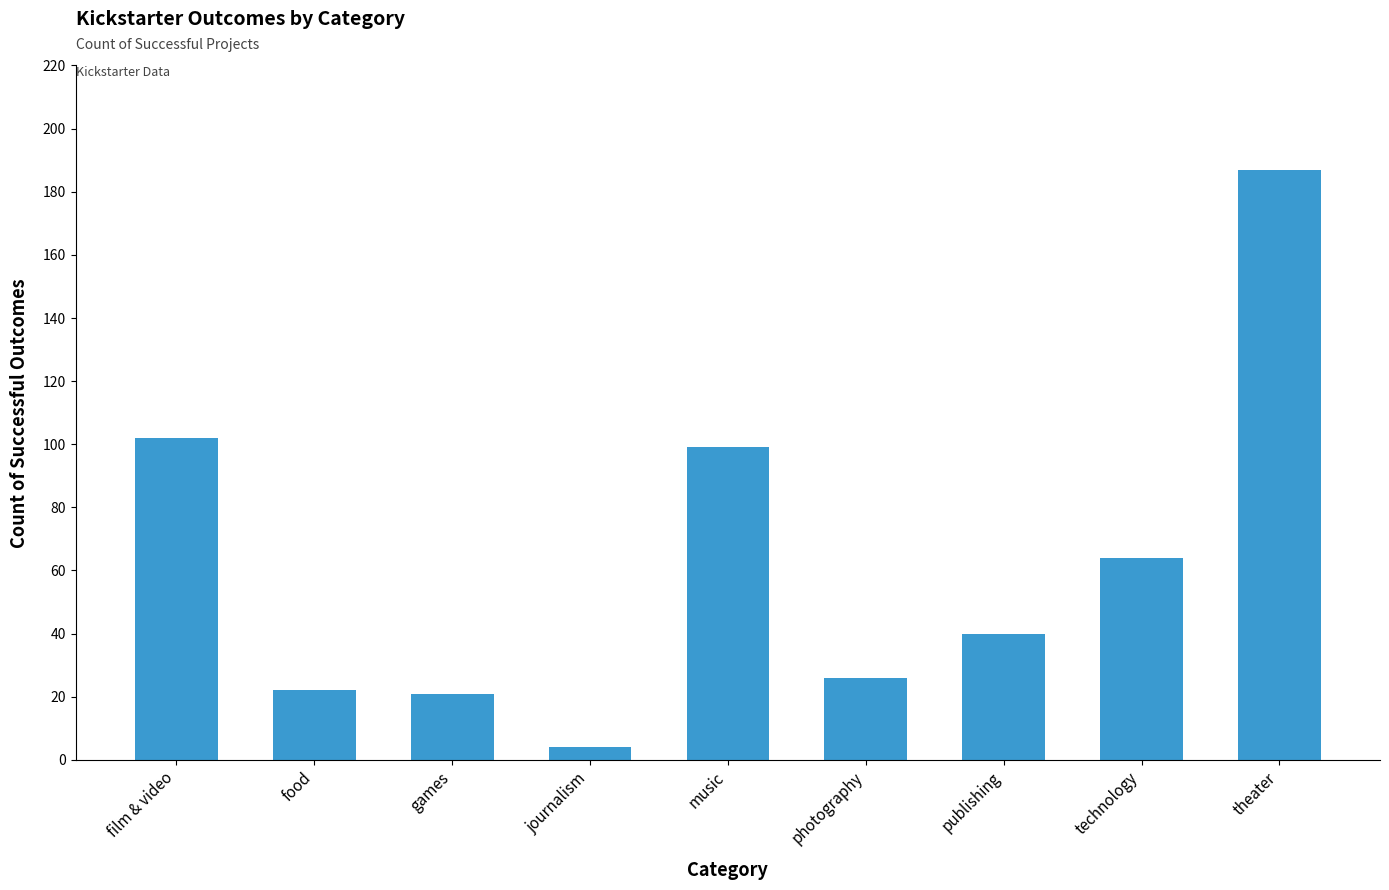

The value at theater is 187. True or false?

True